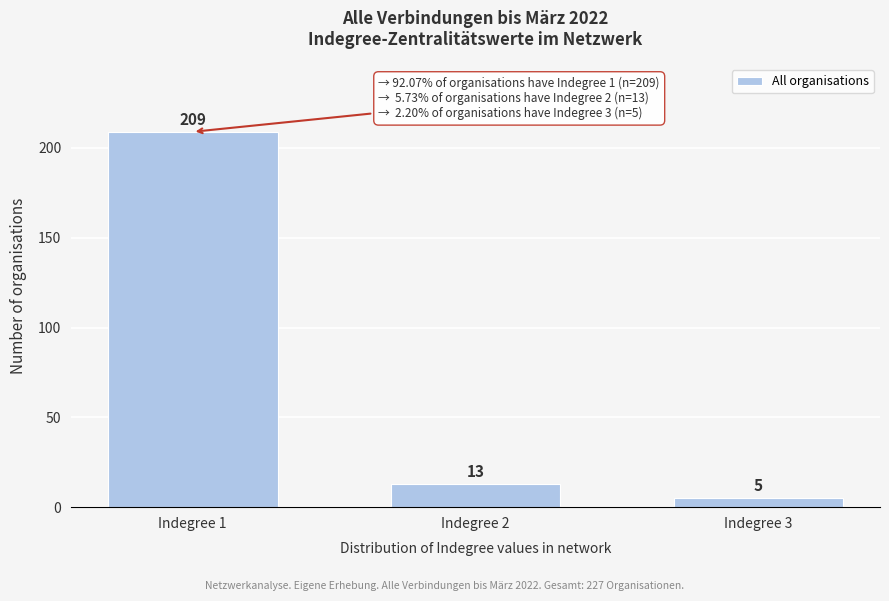

Reading left to right, extract all data points from this chart.

209	13	5